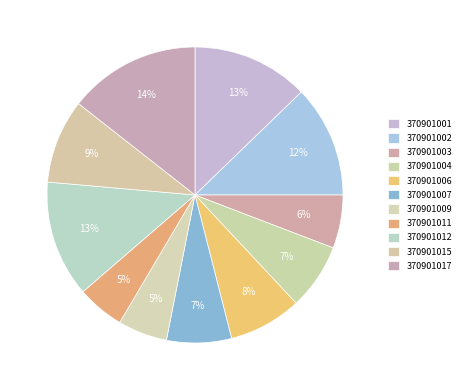

Is it true that 370901001 is 4% of the pie?

False